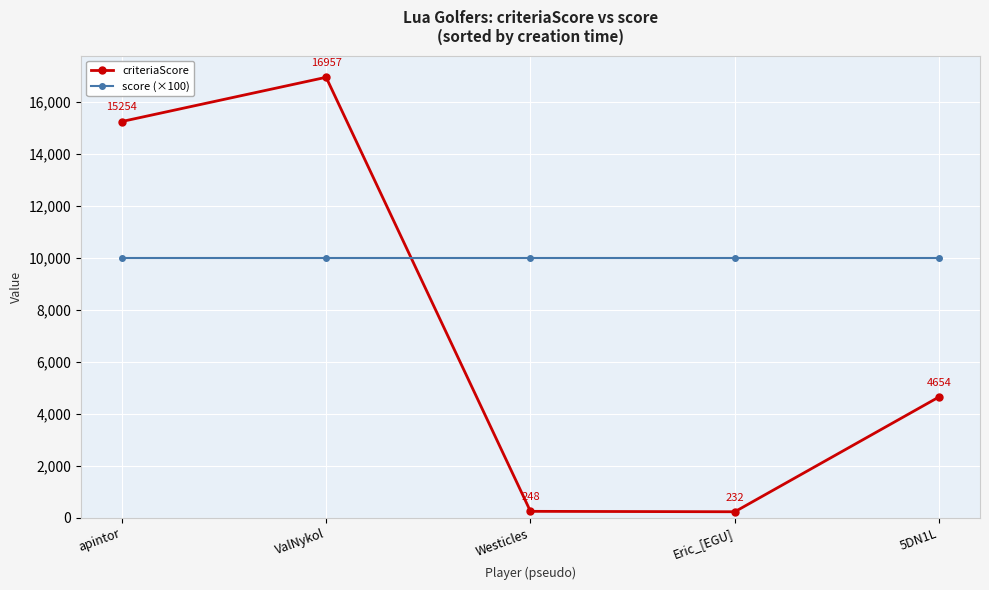

What is the minimum value for criteriaScore?

232